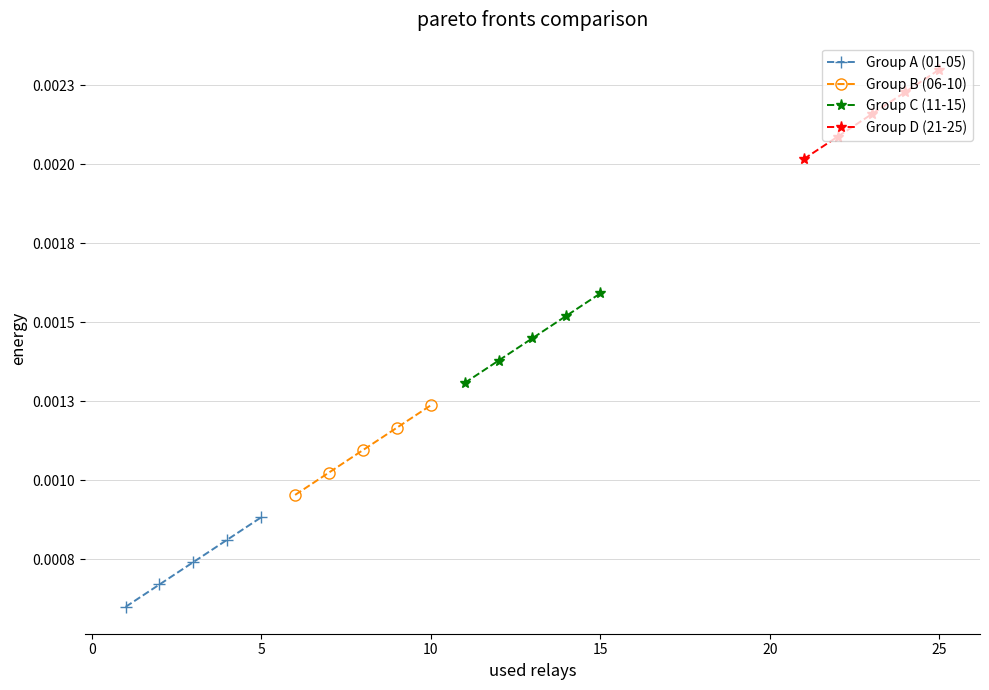

At how many categories does at least one series exceed 0?

5